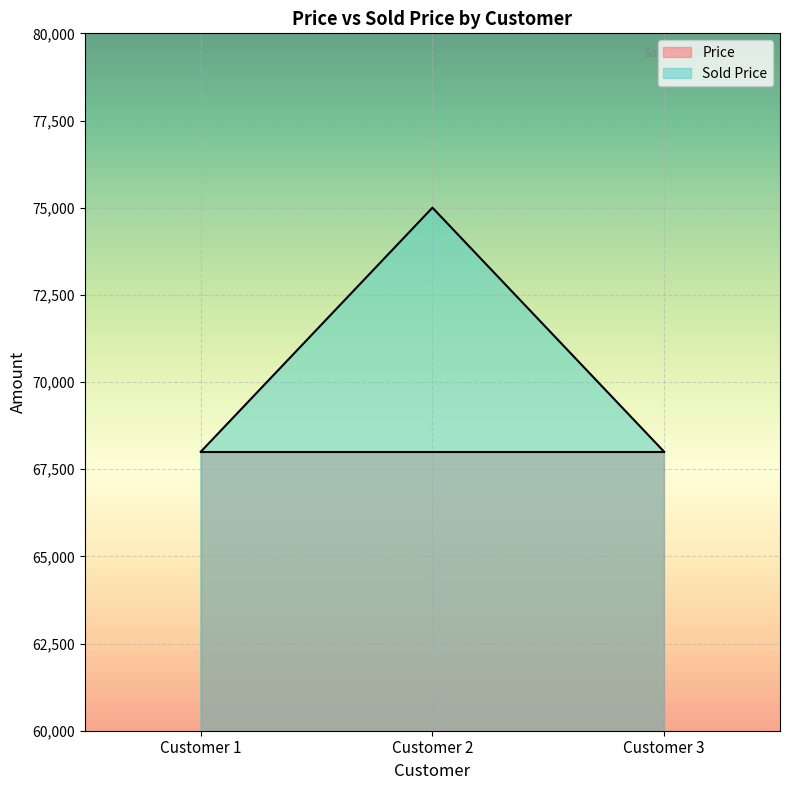

The chart shows a value of 32647 at Customer 2. True or false?

False